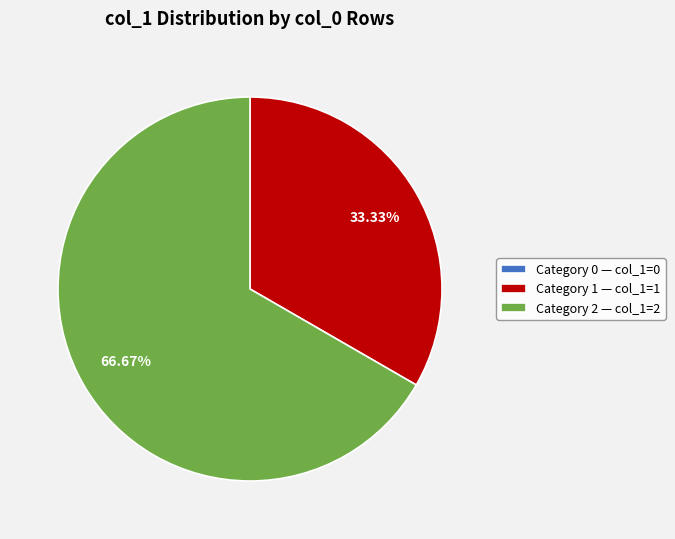

Is there a majority slice in this chart?

Yes